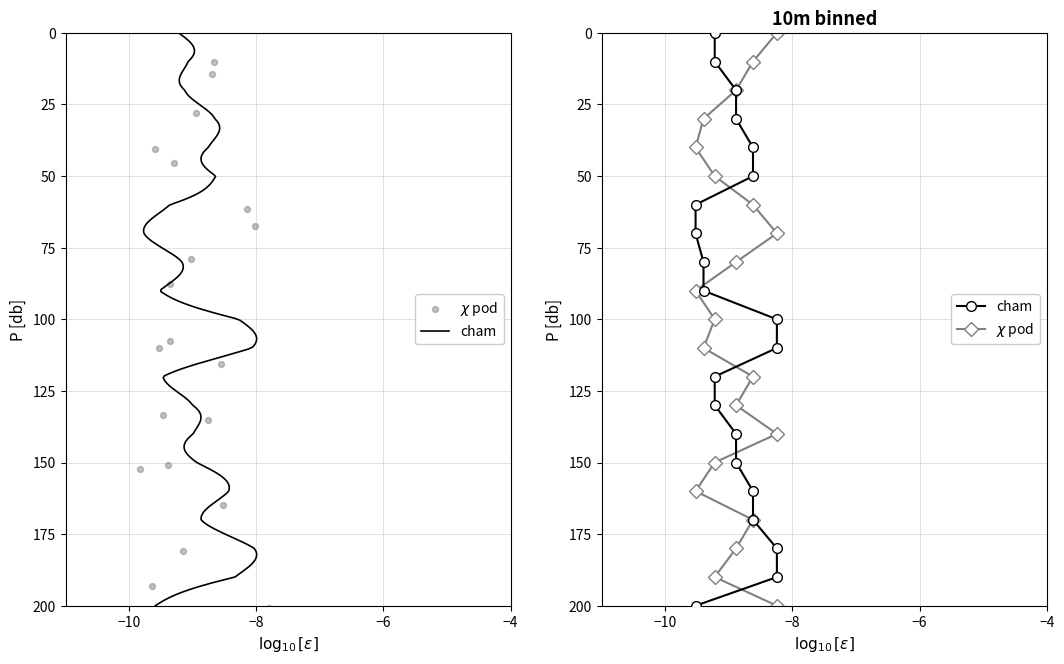

At how many categories does at least one series exceed 179?

3